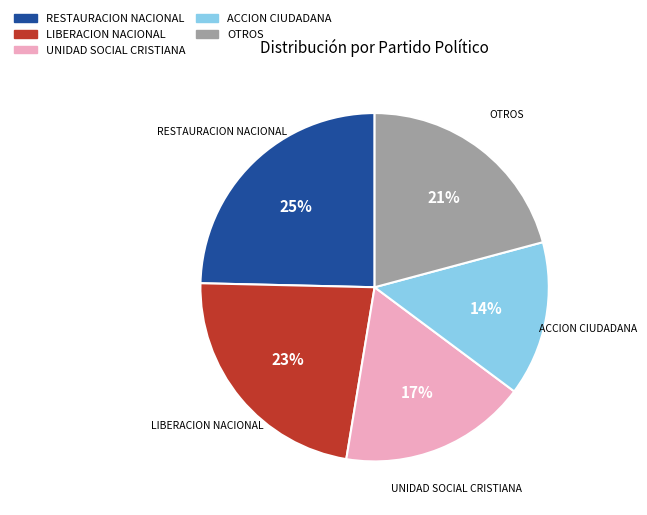

True or false: UNIDAD SOCIAL CRISTIANA accounts for 17% of the total.

True